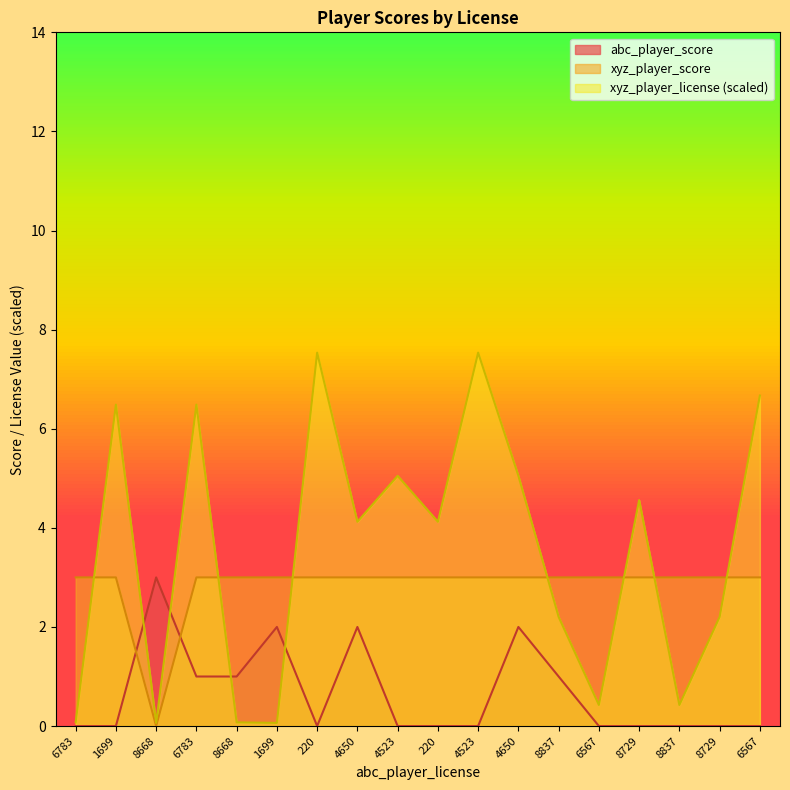

Count the number of categories in the chart.

18